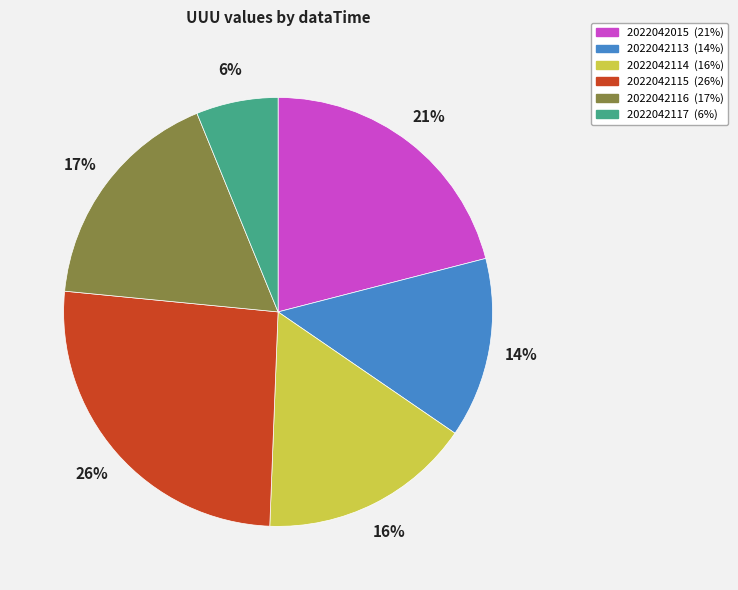

How many segments does this pie chart have?

6